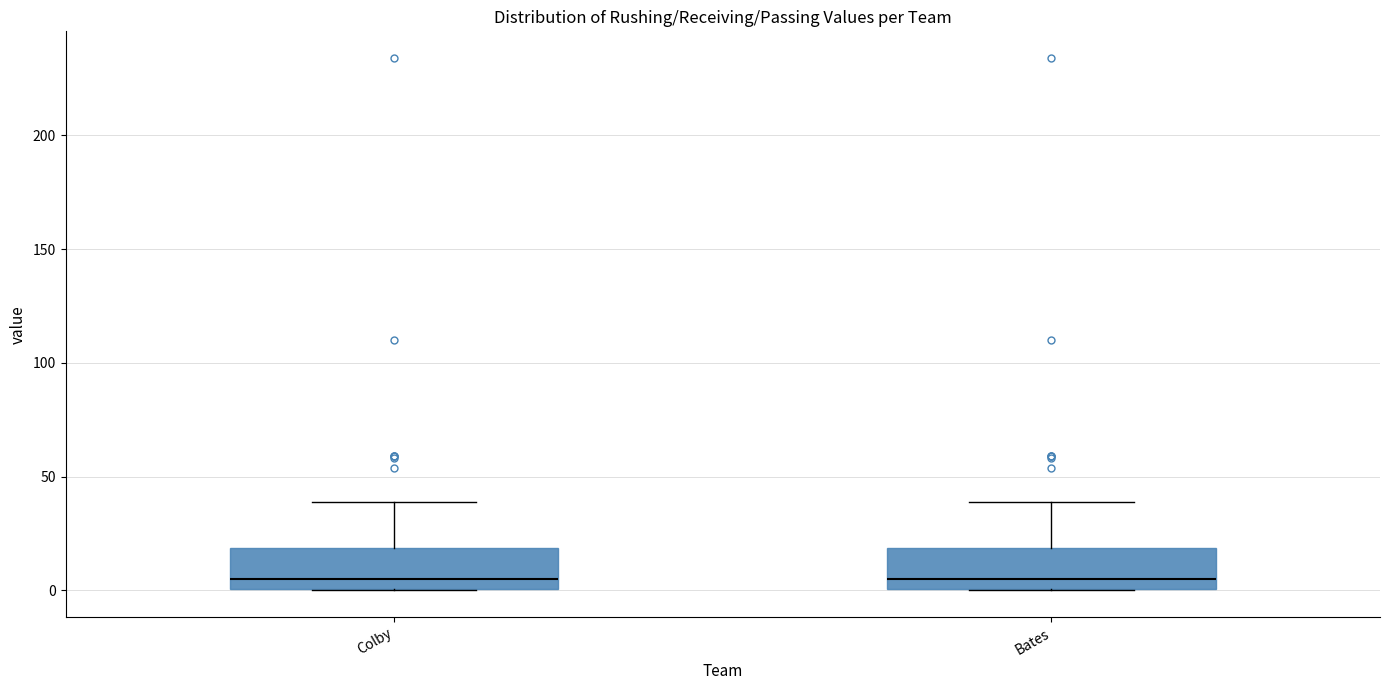

Reading left to right, transcribe this box plot: for each box, give where its median line is, the range the box spans, and where its two whiskers end, as read against the y-axis. The values are not printed on the chart, so give them approximately, as read against the axis.

Colby: median 5, box 0 to 20, whiskers 0 to 40
Bates: median 5, box 0 to 20, whiskers 0 to 40